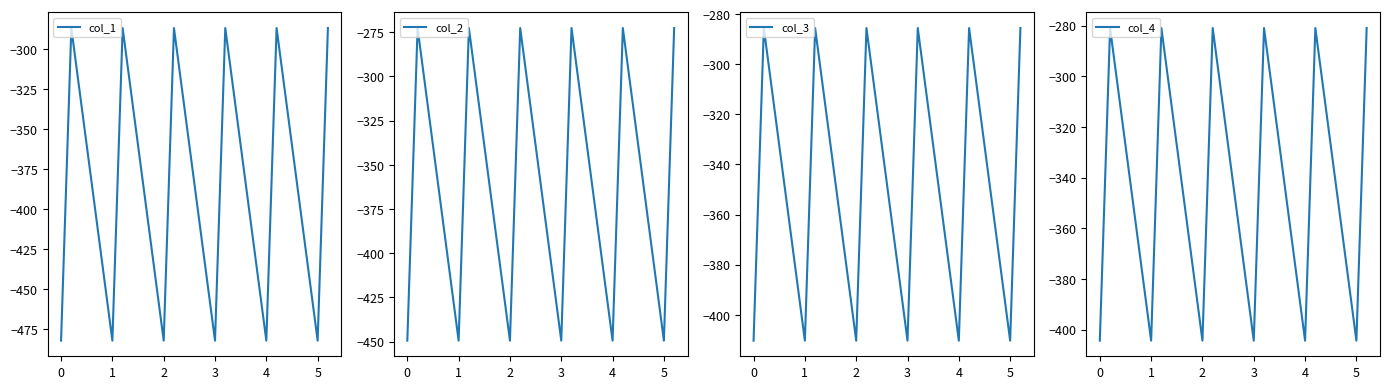

True or false: col_1 and col_4 intersect in this chart.

False